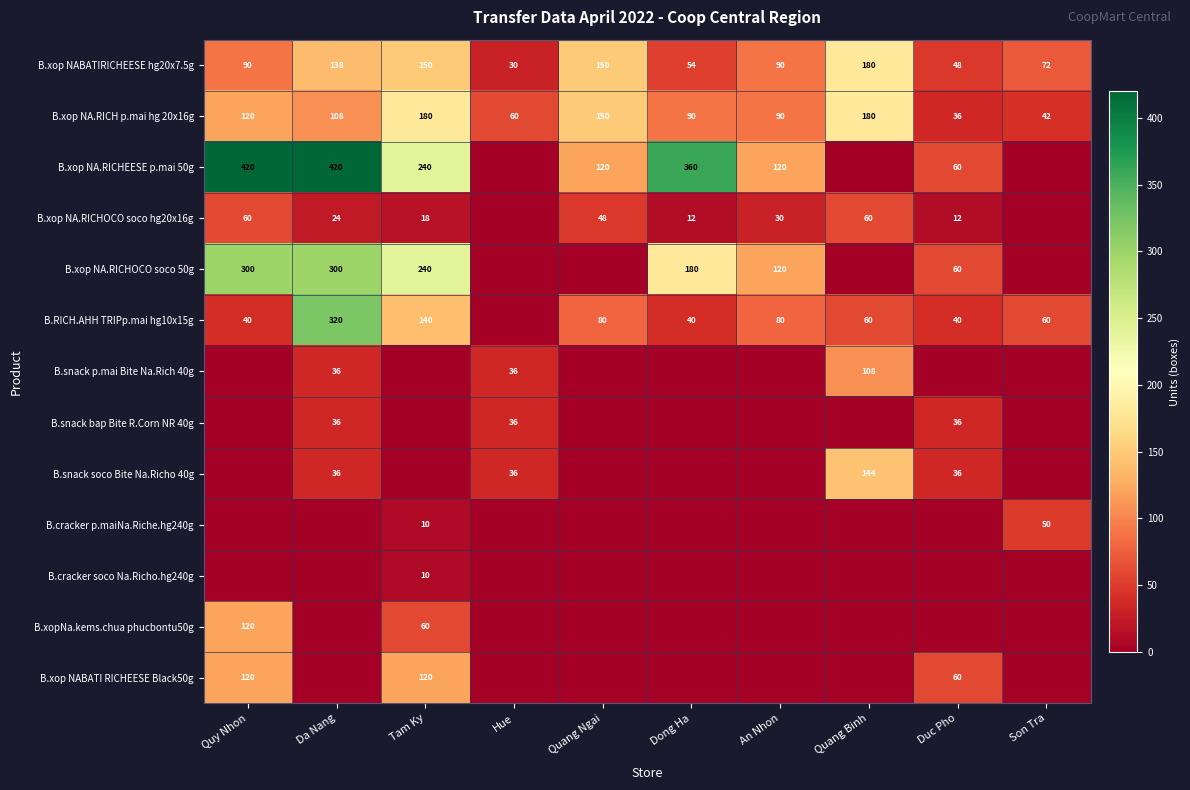

At which label does B.xop NABATIRICHEESE hg20x7.5g reach its peak?

Quang Binh